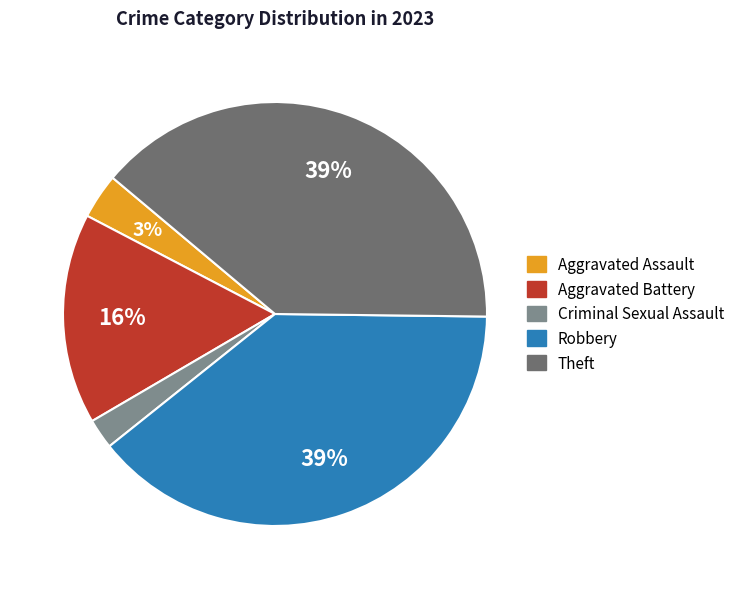

Which slice is the smallest?

Criminal Sexual Assault